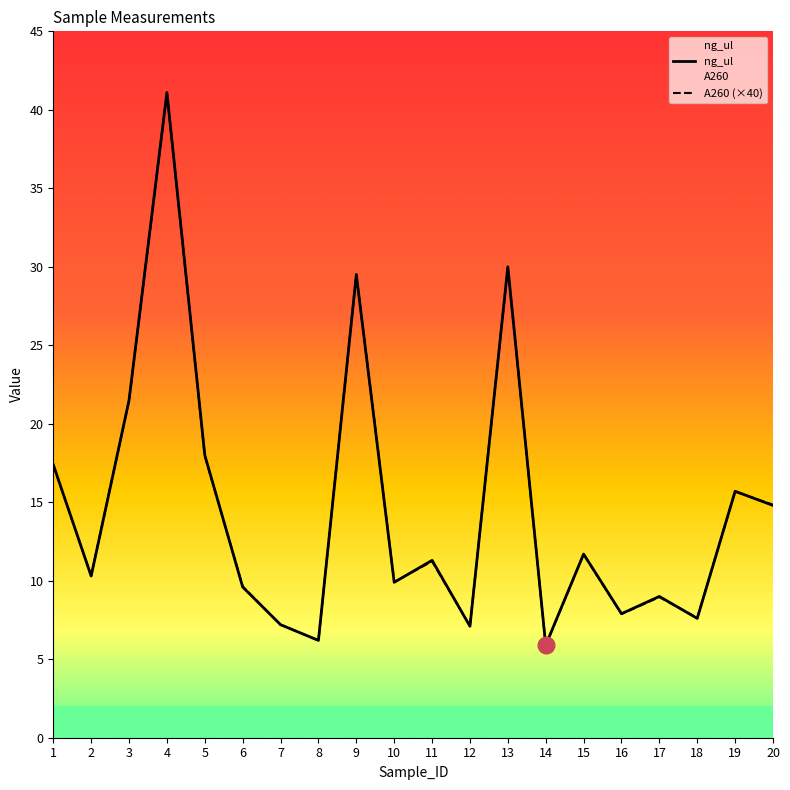

Reading right to left, extract all data points from this chart.

ng_ul: 14.8	15.7	7.6	9.0	7.9	11.7	5.9	30.0	7.1	11.3	9.9	29.5	6.2	7.2	9.6	18.0	41.1	21.5	10.3	17.4
A260: 14.8	15.7	7.6	9.0	7.9	11.7	5.9	30.0	7.1	11.2	9.9	29.5	6.2	7.2	9.6	18.0	41.1	21.5	10.3	17.4